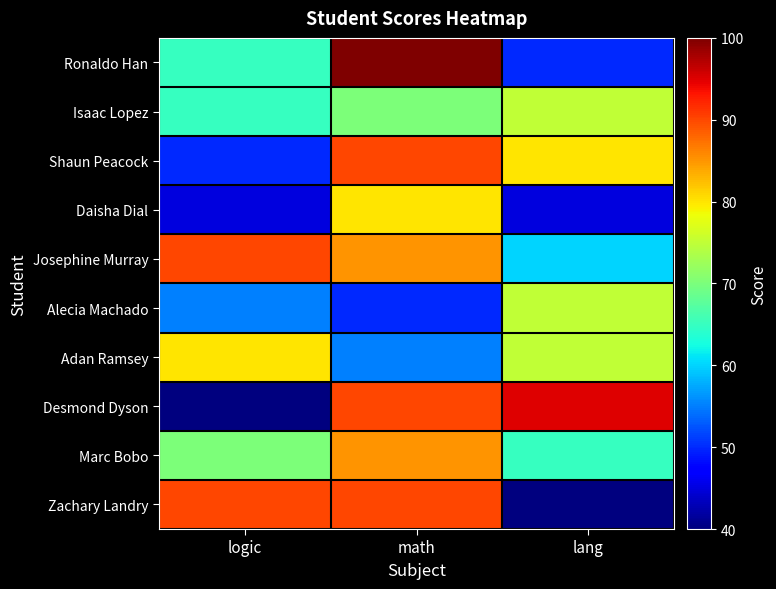

What is the spread (max minus min) of values at math?

50